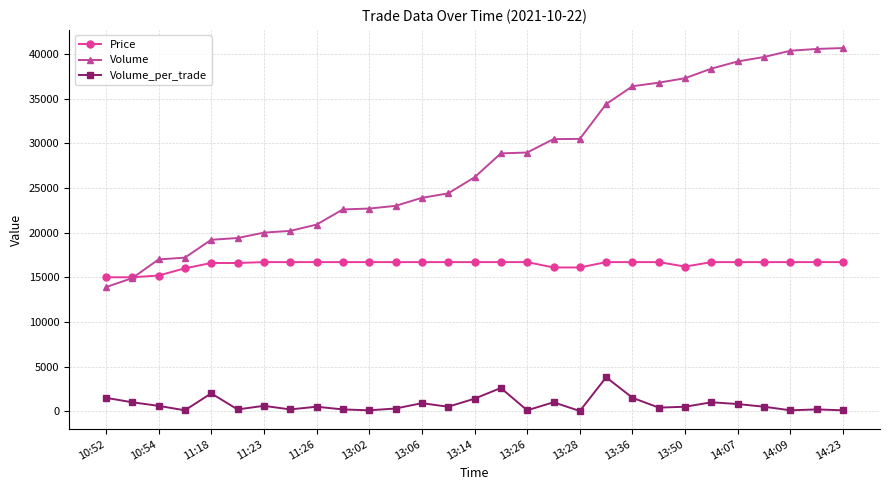

What is the maximum value shown in the chart?

40679